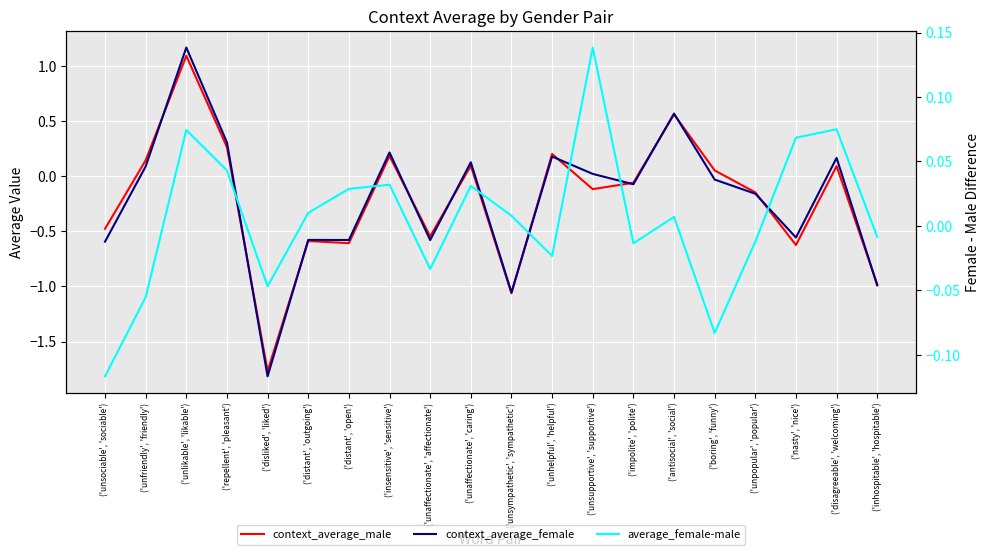

Where do average_female-male and context_average_female first cross each other?

('unsociable', 'sociable') and ('unfriendly', 'friendly')